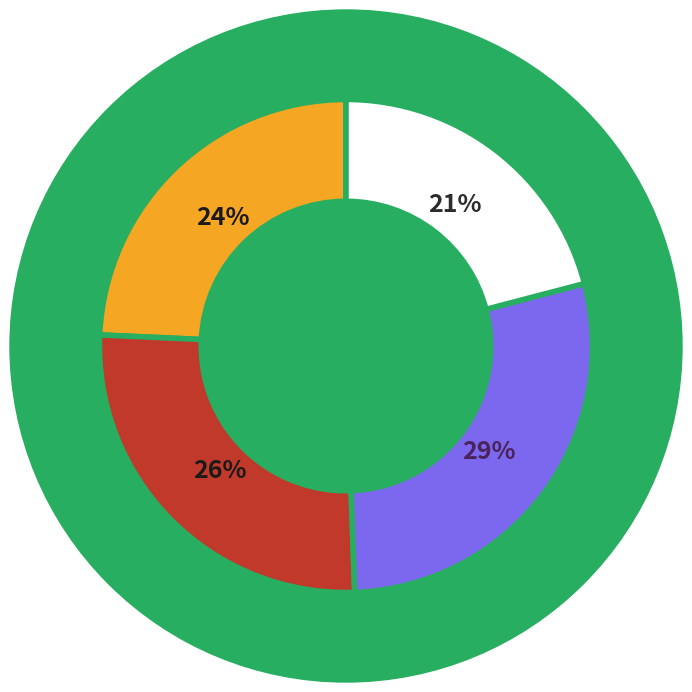

Is there a majority slice in this chart?

No